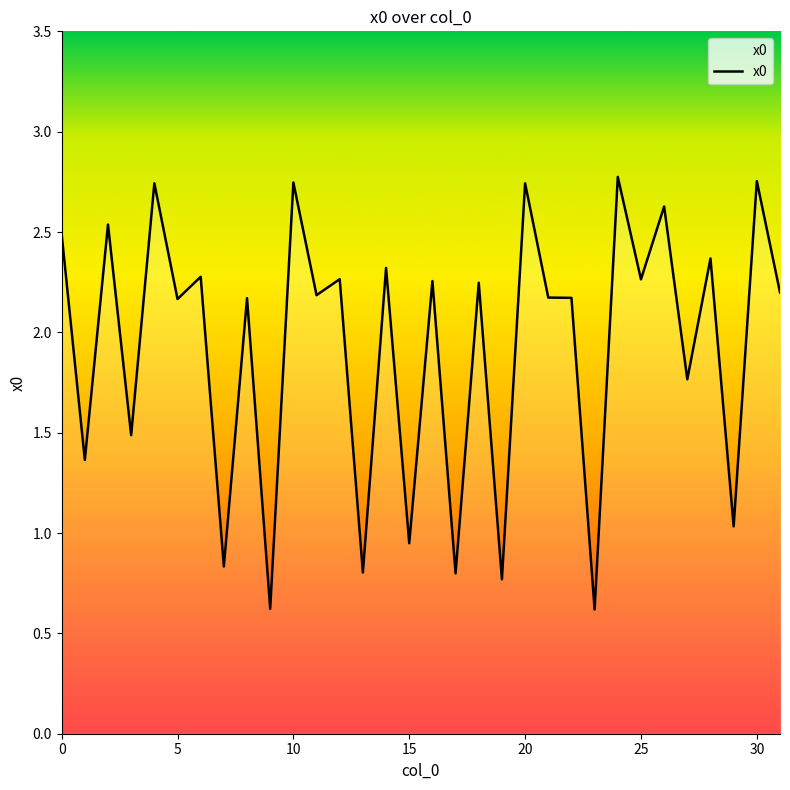

What is the smallest value displayed?

0.6